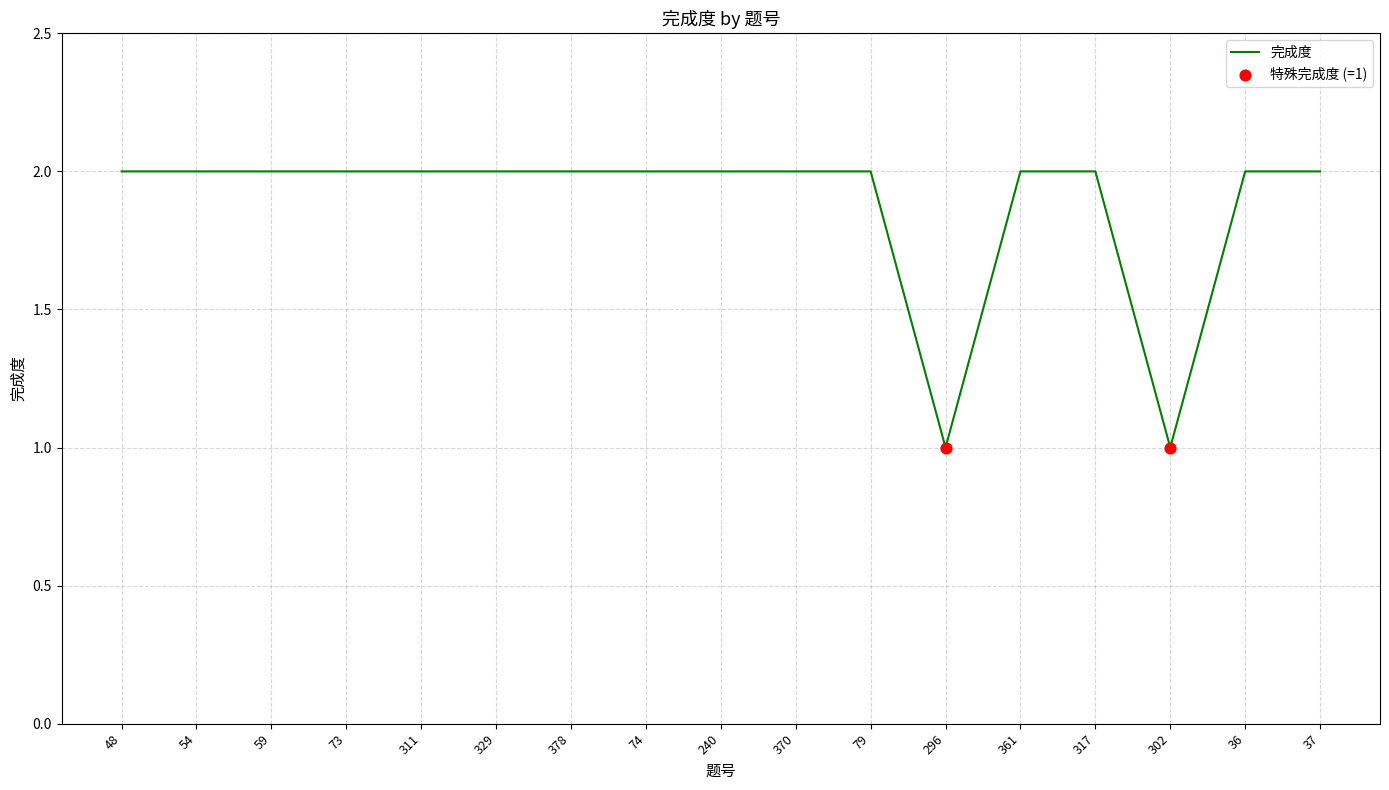

Which has a higher value, 36 or 302?

36